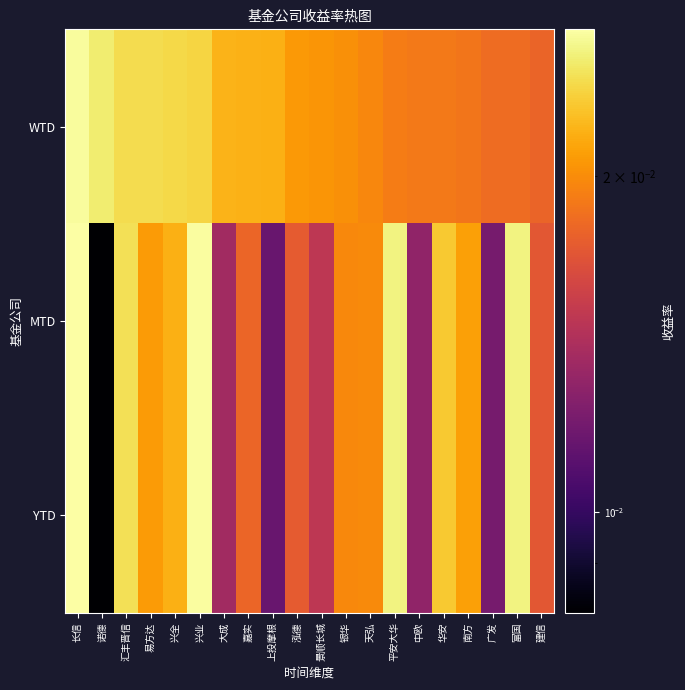

Which series has the largest range (max minus min)?

MTD